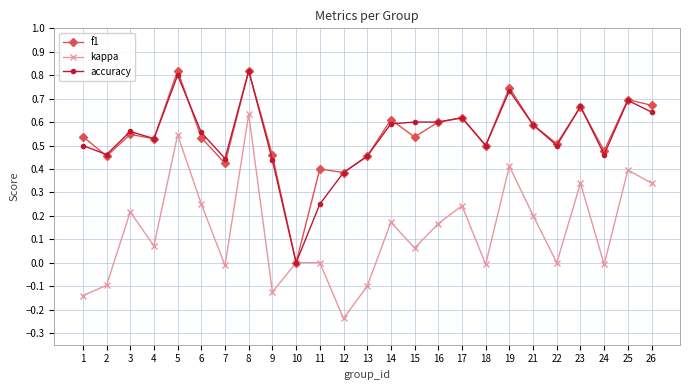

Rank the series at 11 from lowest to highest value.

kappa, accuracy, f1